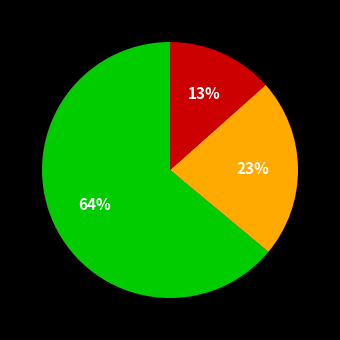

To the nearest percent, what is the average slice percentage?

33%